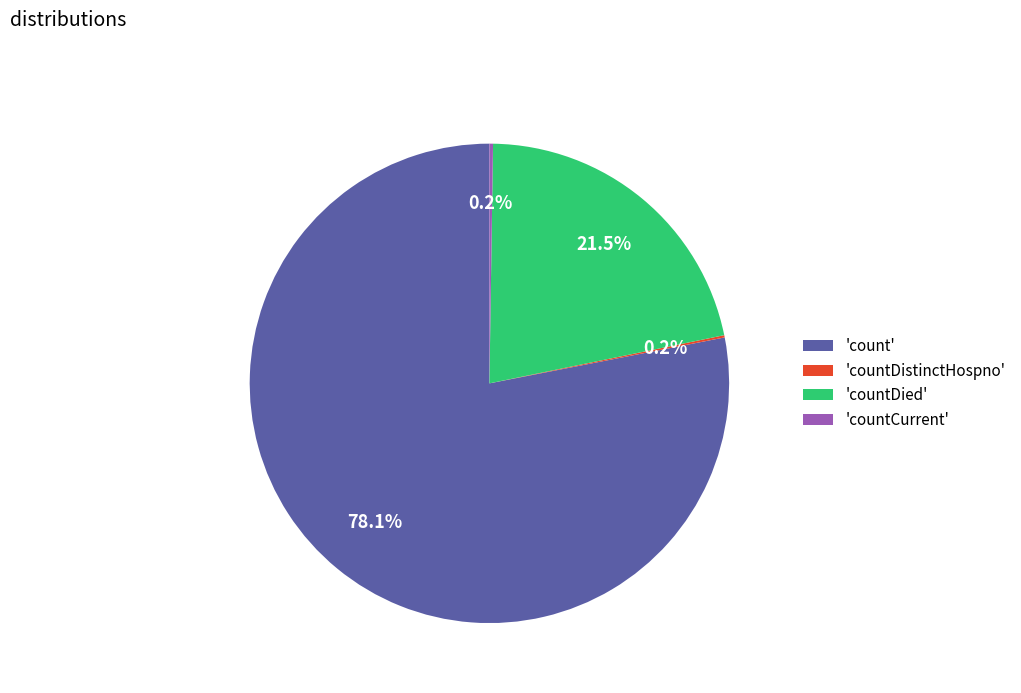

Which slice represents more than half of the pie?

'count'